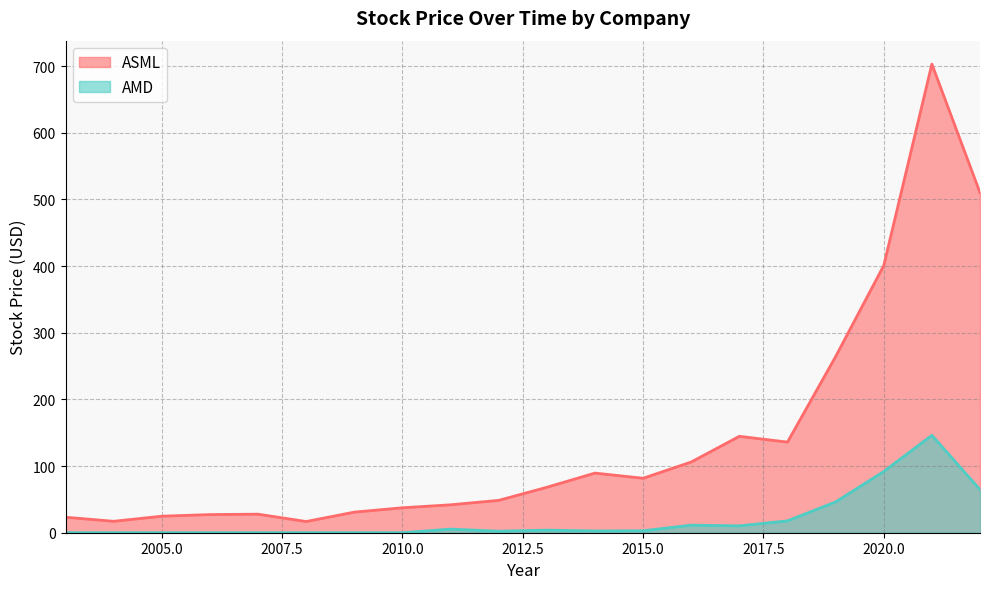

Which category has the lowest value in the AMD series?

2010